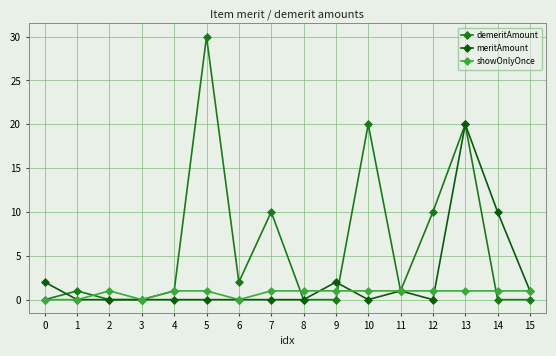

How many series are shown in this chart?

3